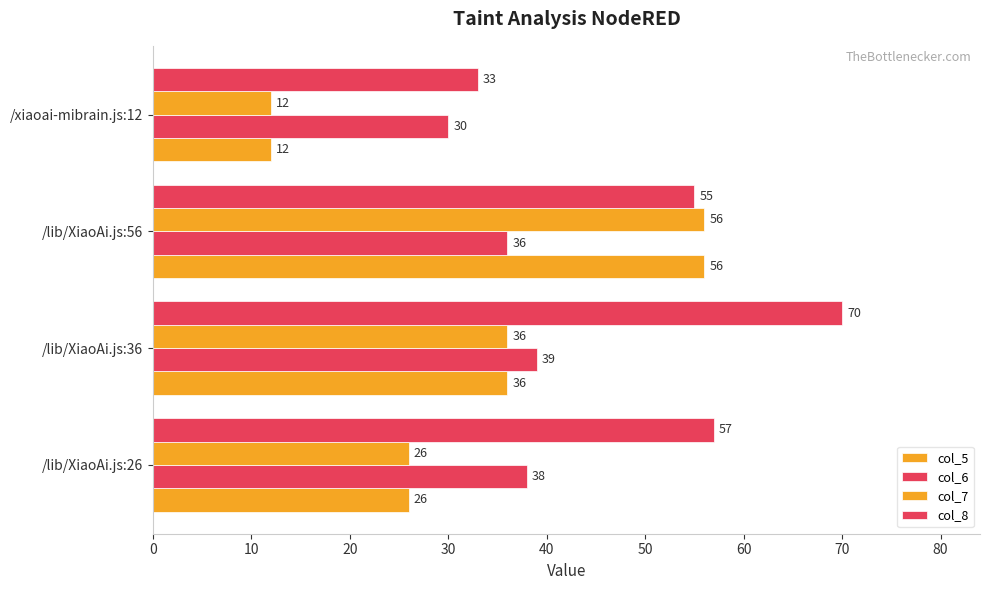

What is the sum of all col_6 values?

143